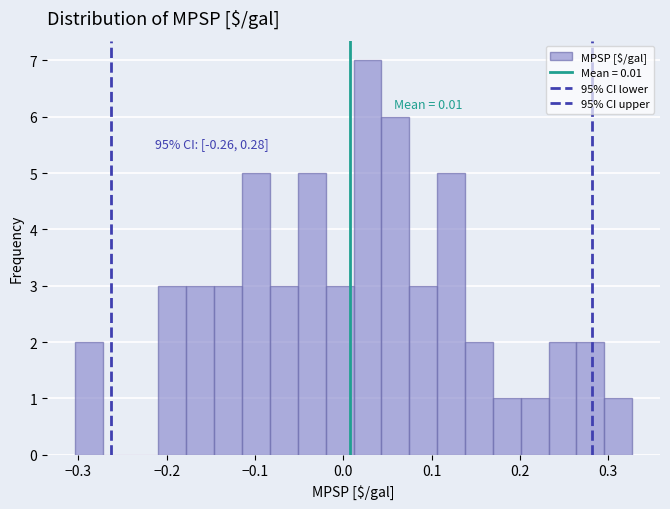

Read against the x-axis, roughly where is the centre of the tallest bar?

0.03